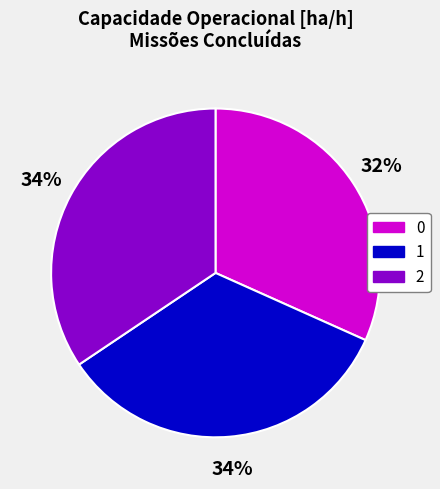

To the nearest percent, what percentage of the pie is 1?

34%